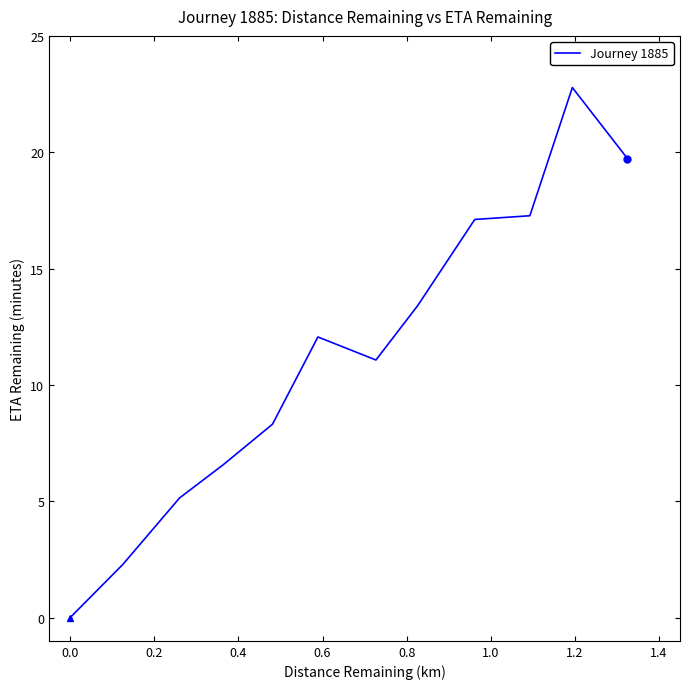

What is the sum of all values?

135.7